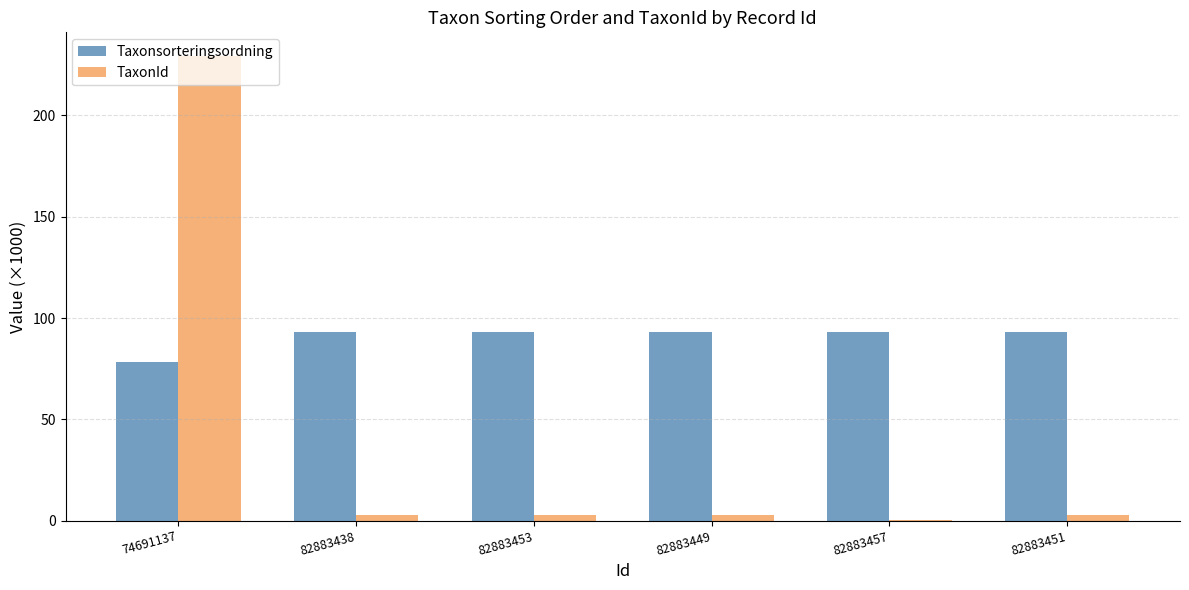

How many categories are shown in the chart?

6